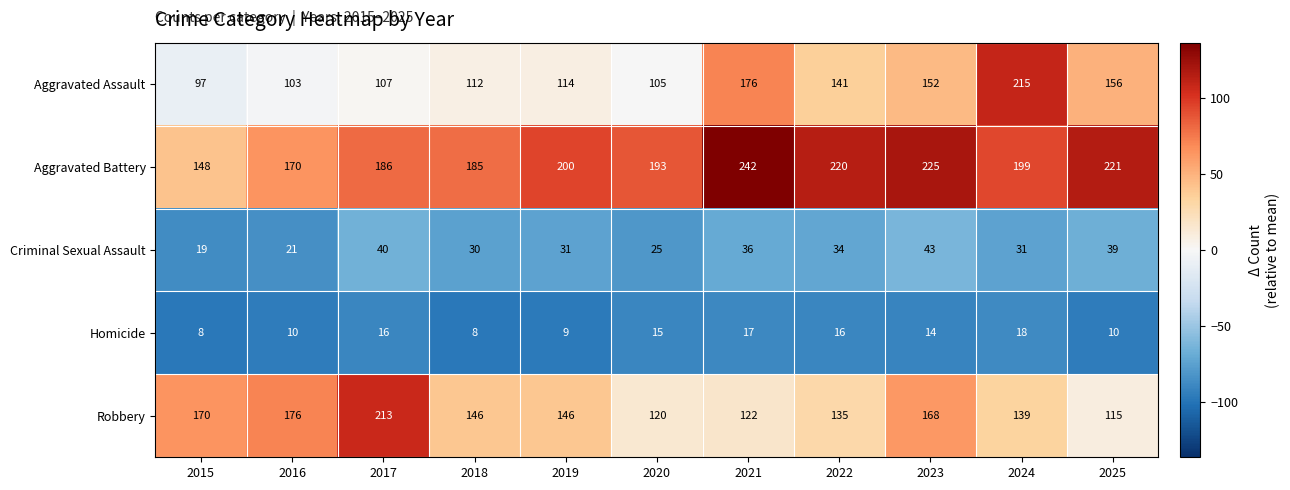

What is the difference between the second highest and minimum values in the Aggravated Battery series?

77